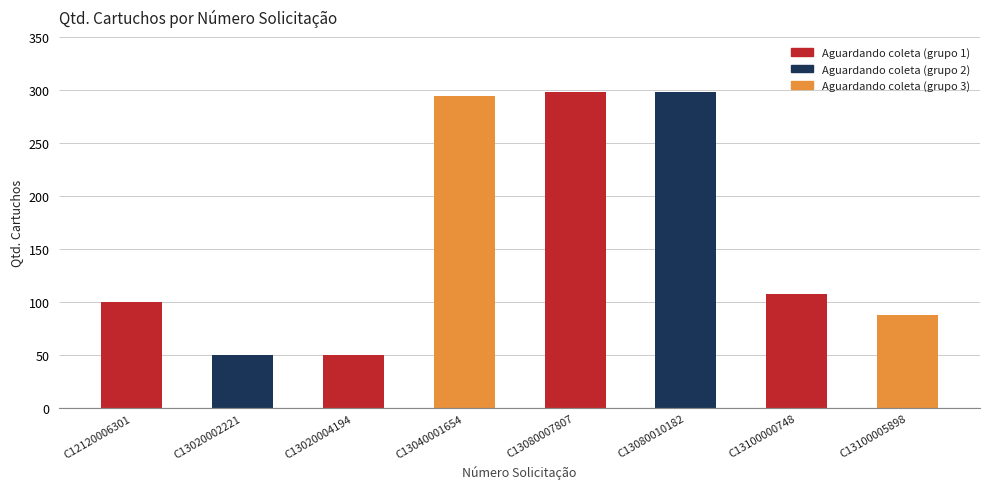

Are the bars horizontal?

No